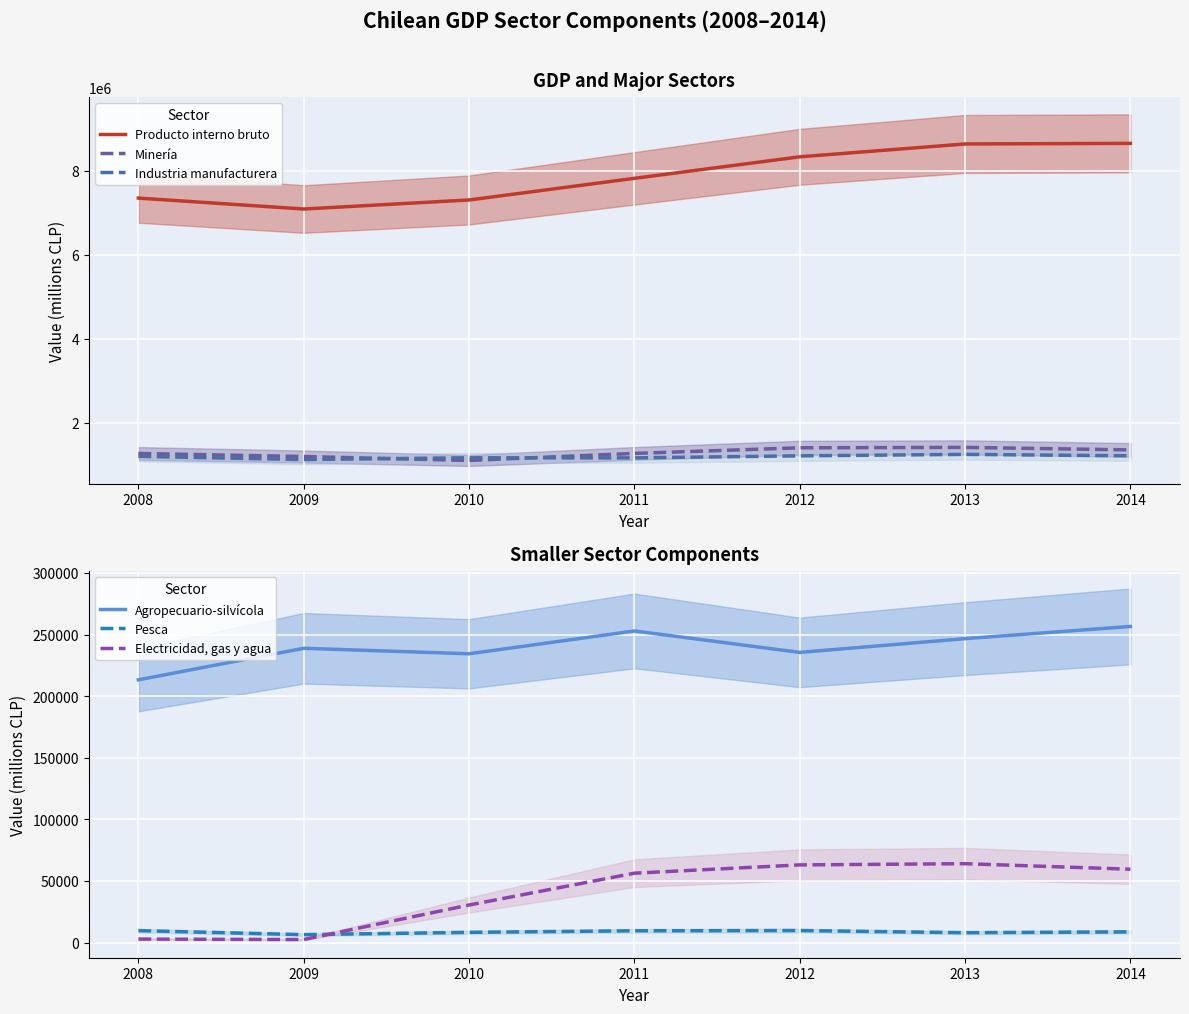

True or false: Pesca and Producto interno bruto intersect in this chart.

False